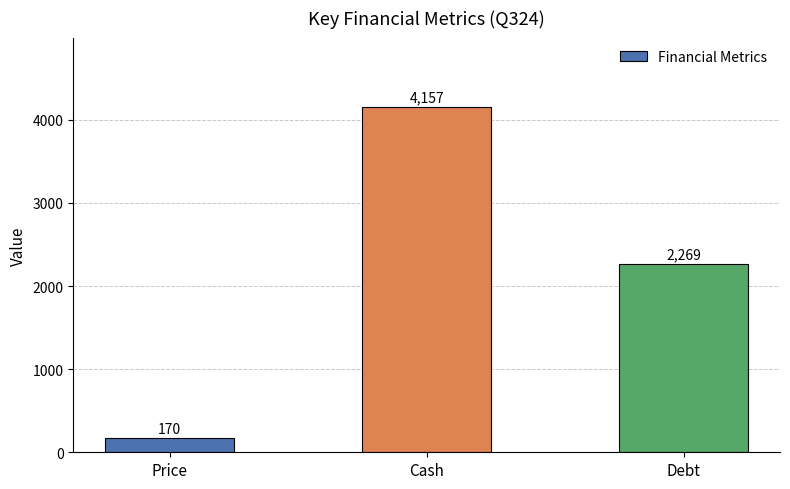

Reading right to left, extract all data points from this chart.

2269	4157	170